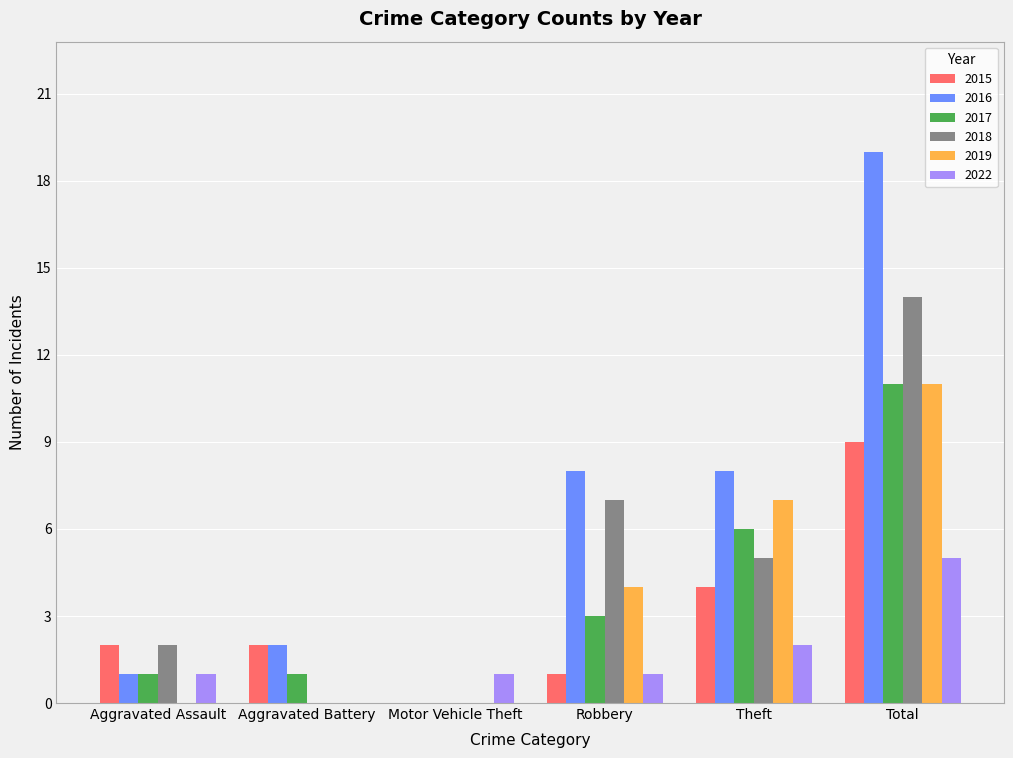

The 2018 series shows 7 at Aggravated Battery. True or false?

False